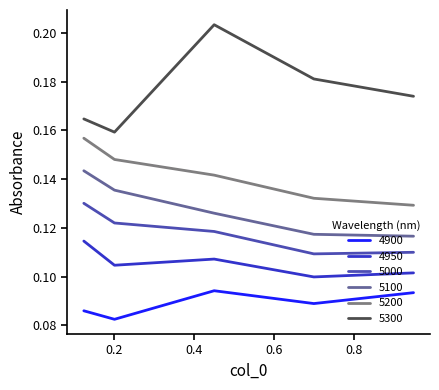

True or false: 5200 and 5100 intersect in this chart.

False